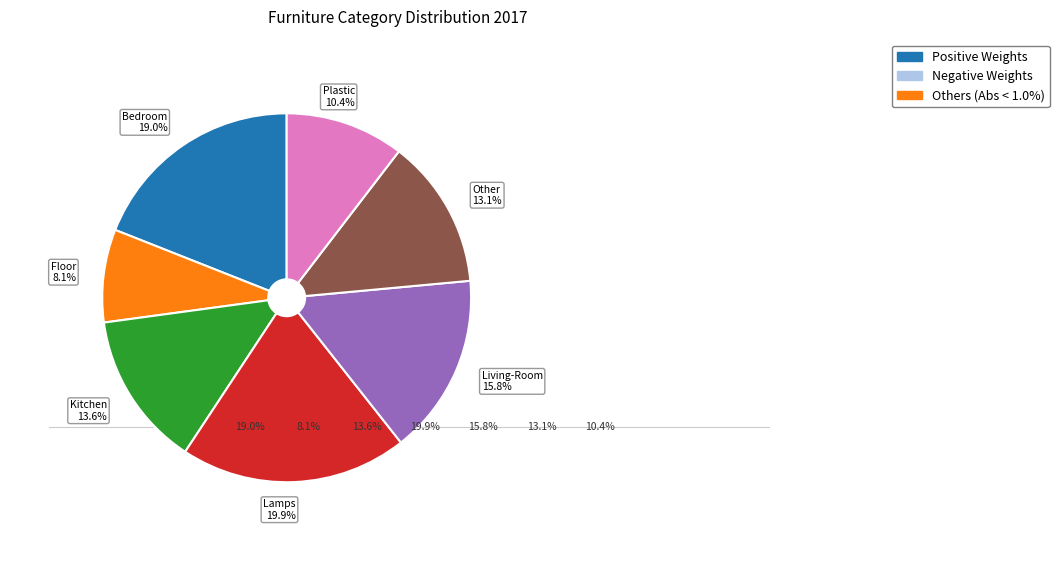

Does Bedroom Furniture account for over 50% of the chart?

No